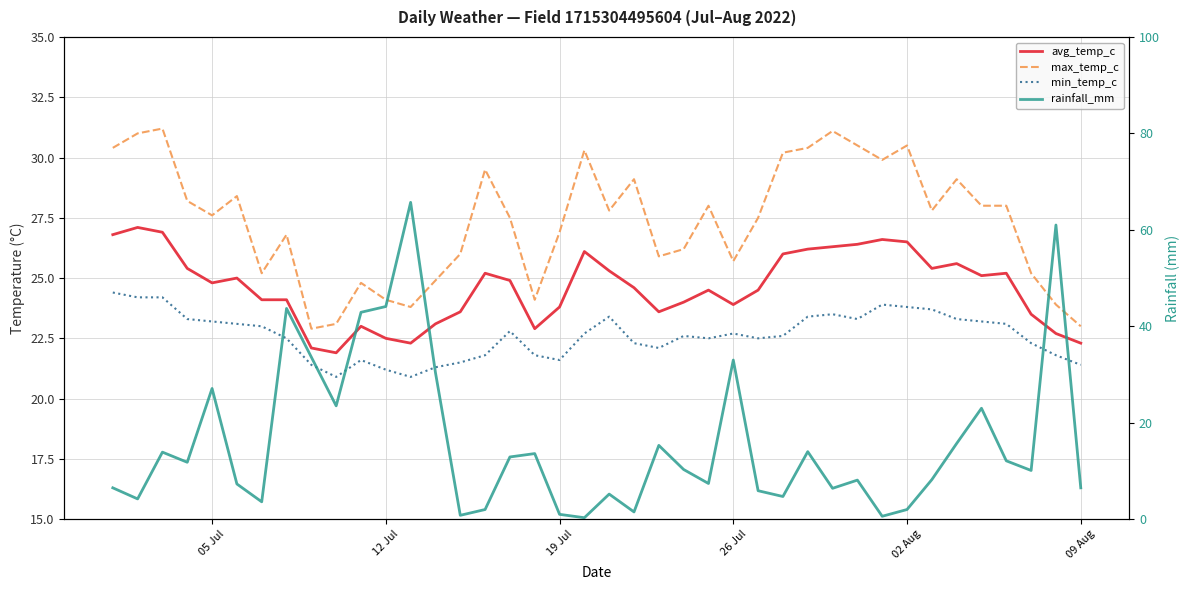

The rainfall_mm series shows 1.6 at 09 Aug. True or false?

False